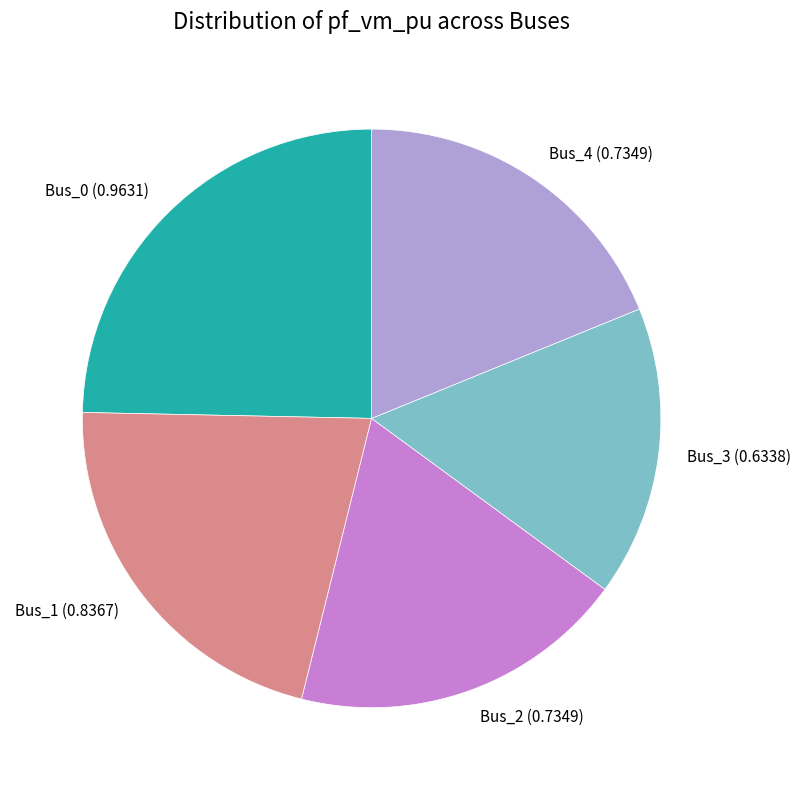

Does Bus_0 represent more than half of the total?

No